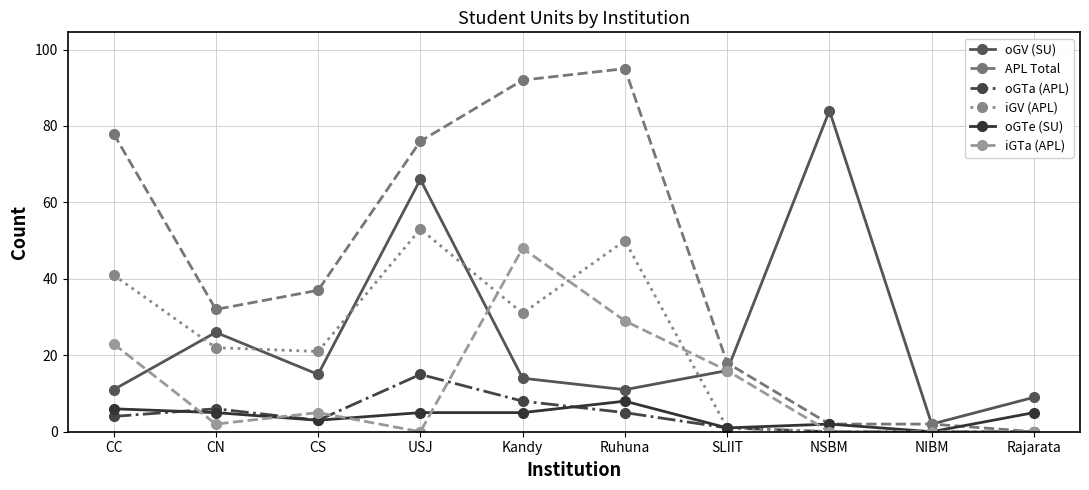

How many lines are shown in the chart?

6